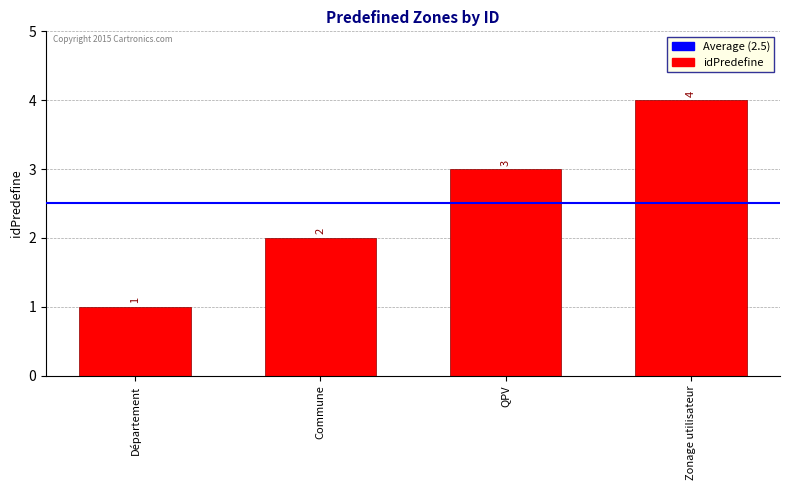

At which category does the chart reach its peak across all series?

Zonage utilisateur